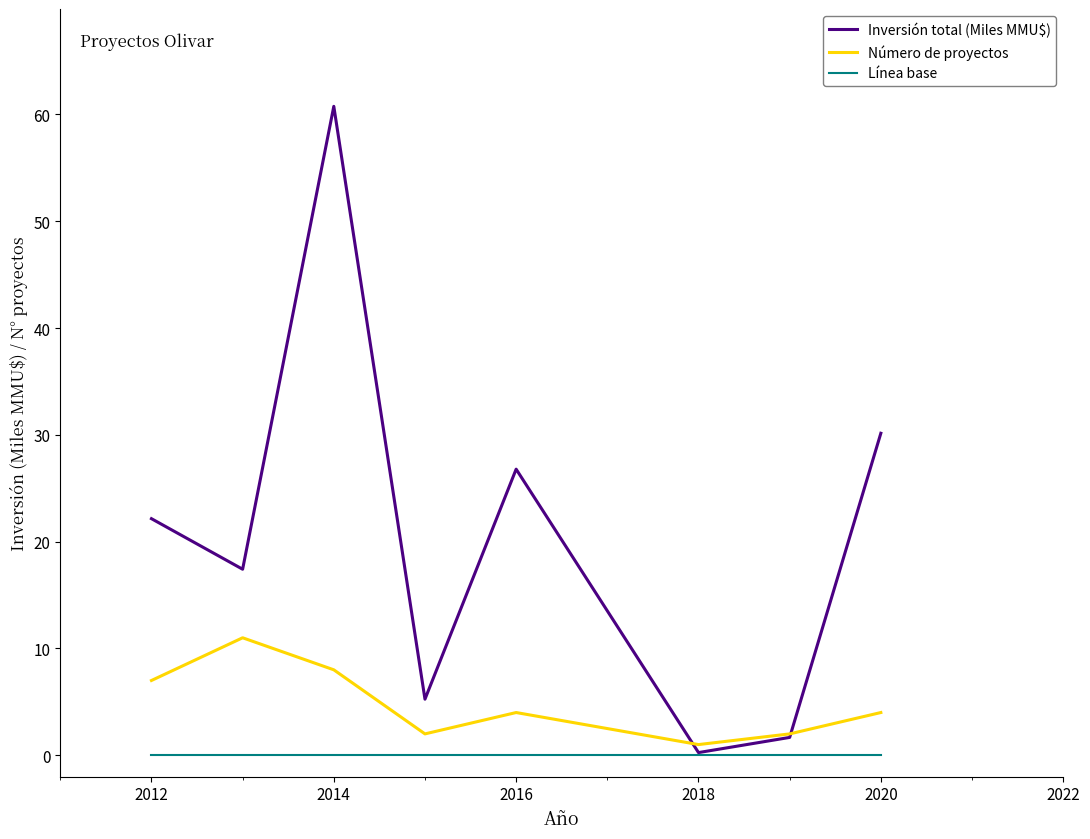

Does the chart have visible grid lines?

No